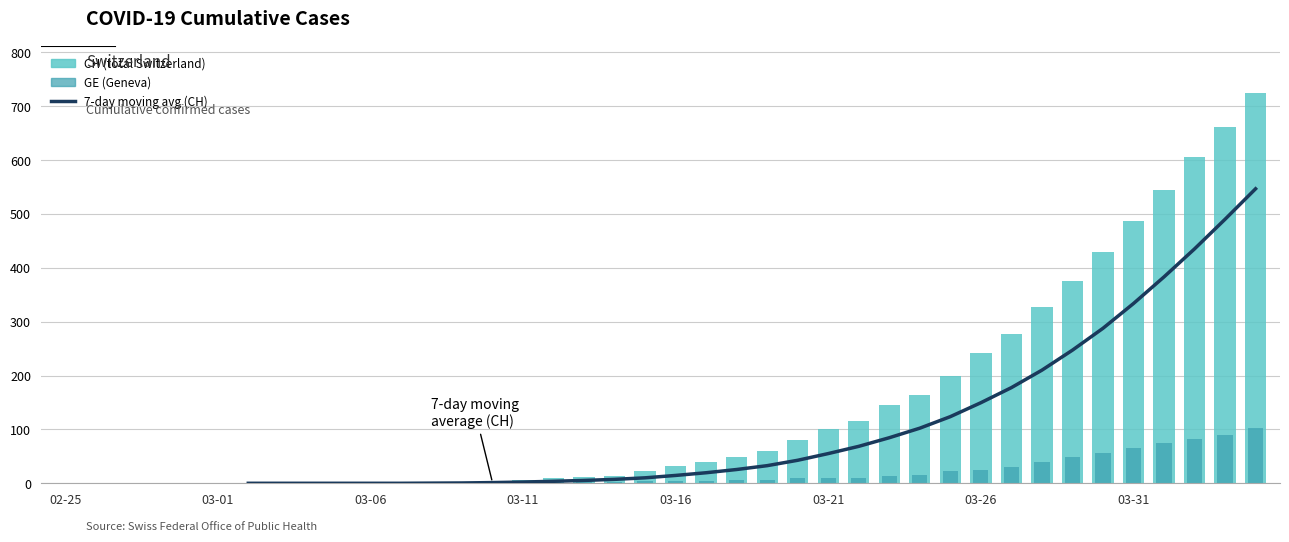

What is the difference between the maximum and second lowest values in the CH series?

724